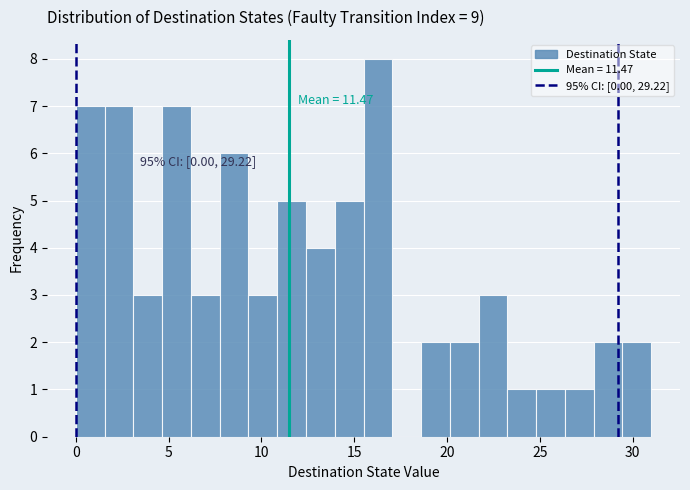

Read against the x-axis, roughly where is the centre of the tallest bar?

16.5